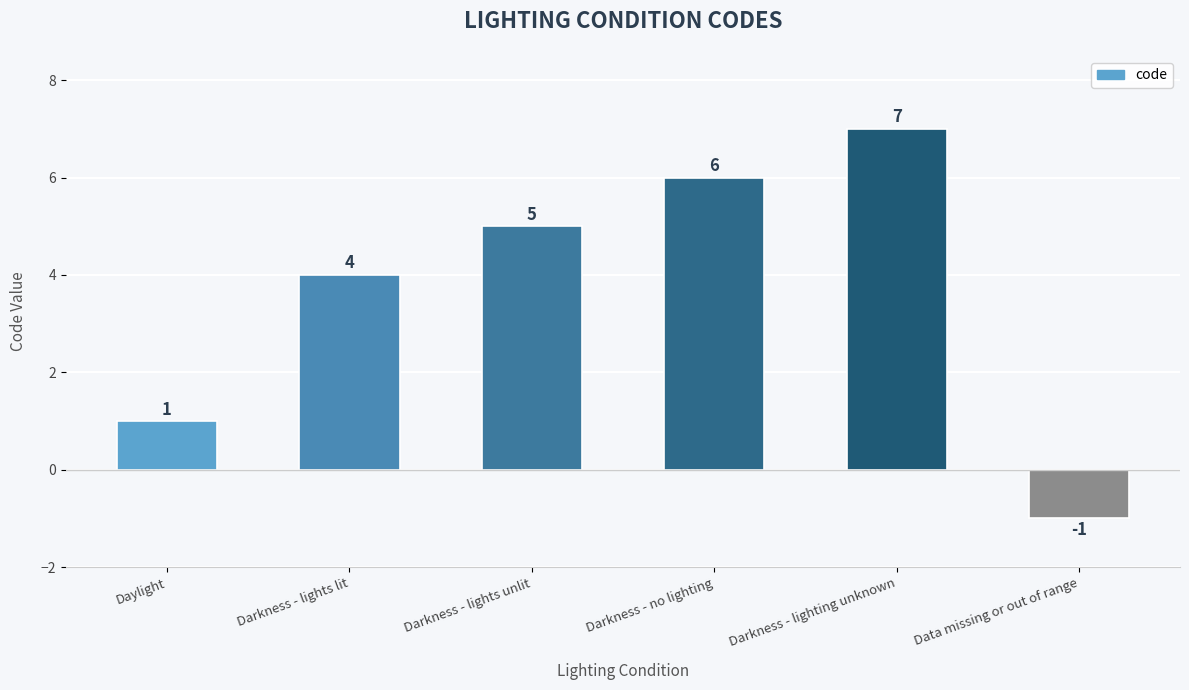

What position from the left is Darkness - no lighting?

4